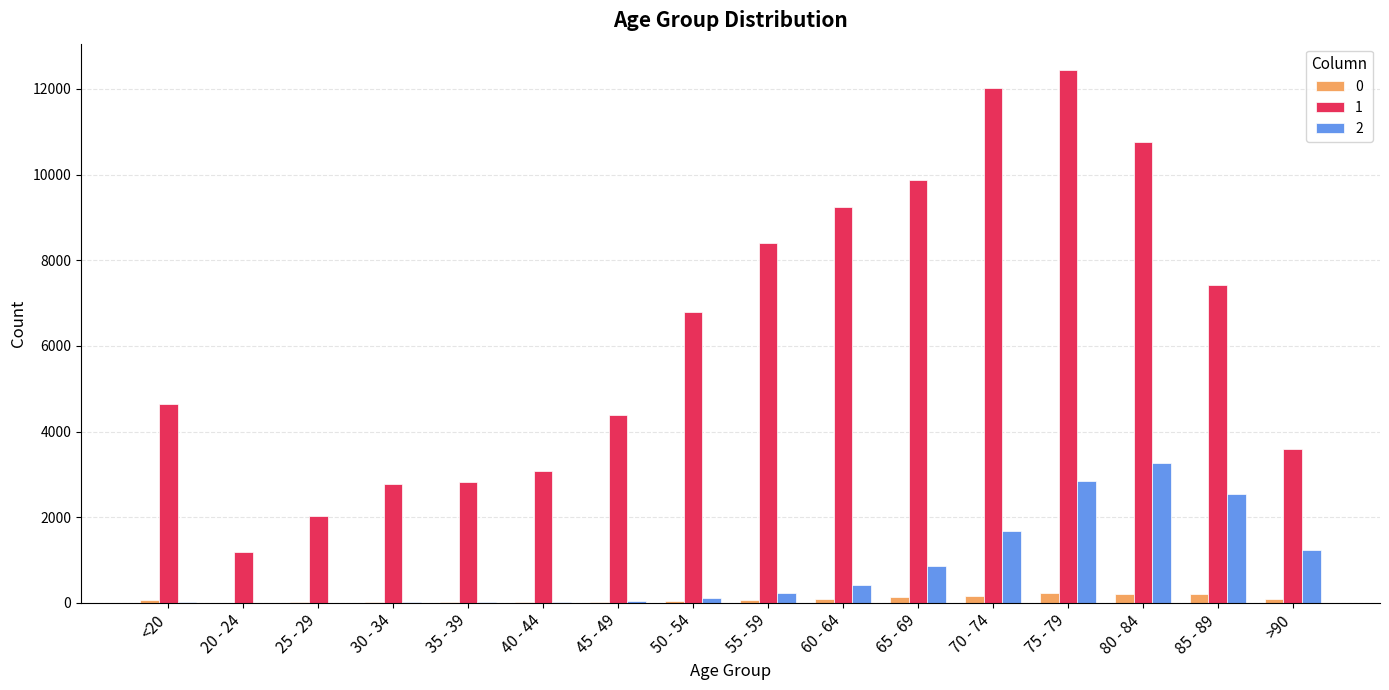

Are the bars horizontal?

No